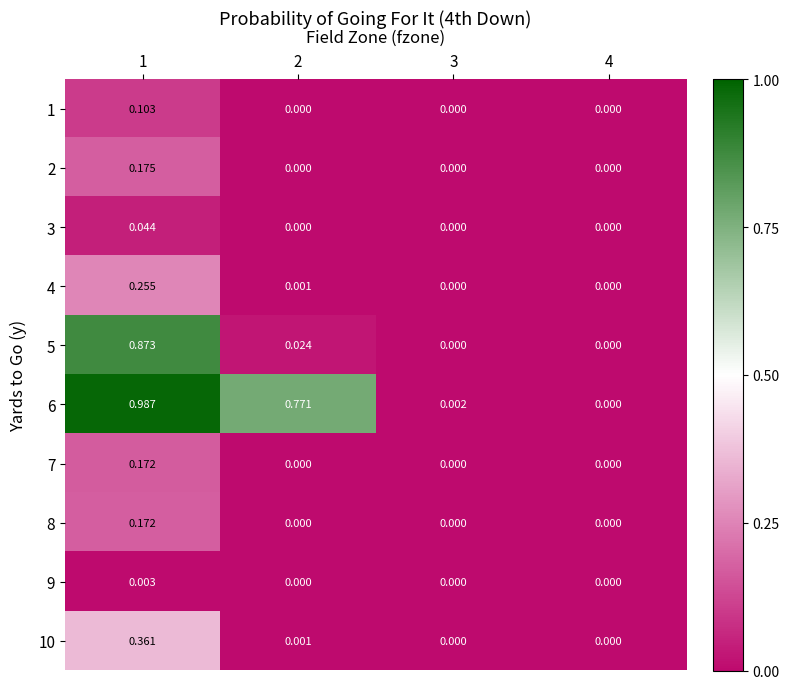

Reading right to left, list all the values displayed in this chart.

1: 4=0.0	3=0.0	2=0.0	1=0.1
2: 4=0.0	3=0.0	2=0.0	1=0.2
3: 4=0.0	3=0.0	2=0.0	1=0.0
4: 4=0.0	3=0.0	2=0.0	1=0.3
5: 4=0.0	3=0.0	2=0.0	1=0.9
6: 4=0.0	3=0.0	2=0.8	1=1.0
7: 4=0.0	3=0.0	2=0.0	1=0.2
8: 4=0.0	3=0.0	2=0.0	1=0.2
9: 4=0.0	3=0.0	2=0.0	1=0.0
10: 4=0.0	3=0.0	2=0.0	1=0.4